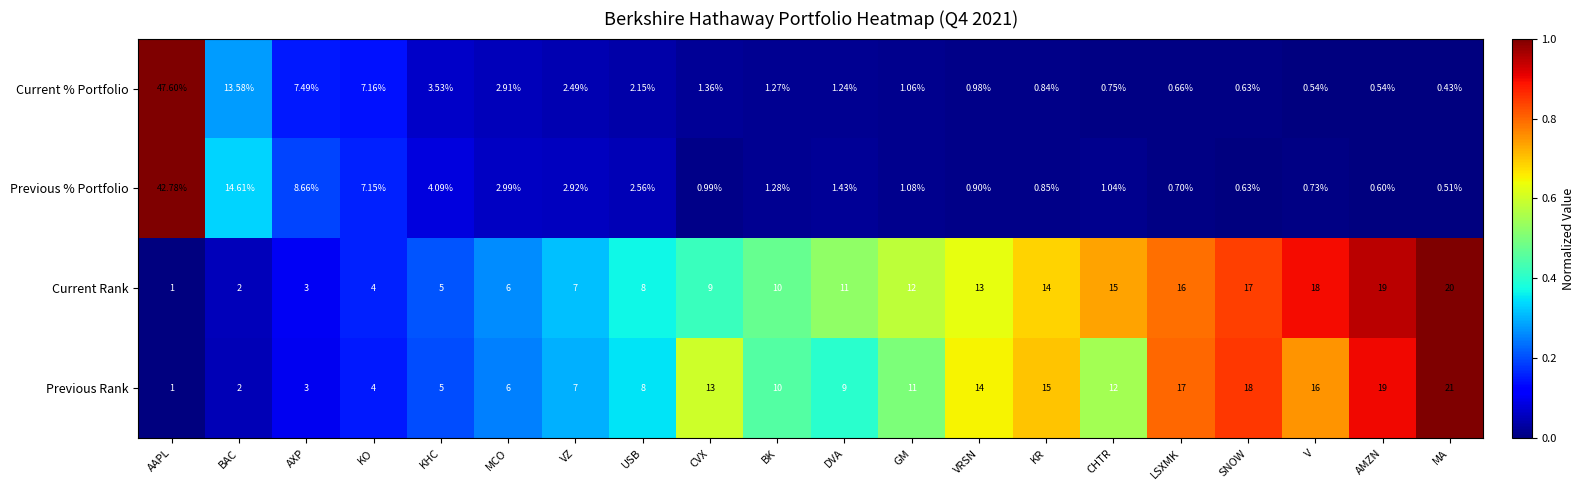

How many distinct data groups are displayed?

4